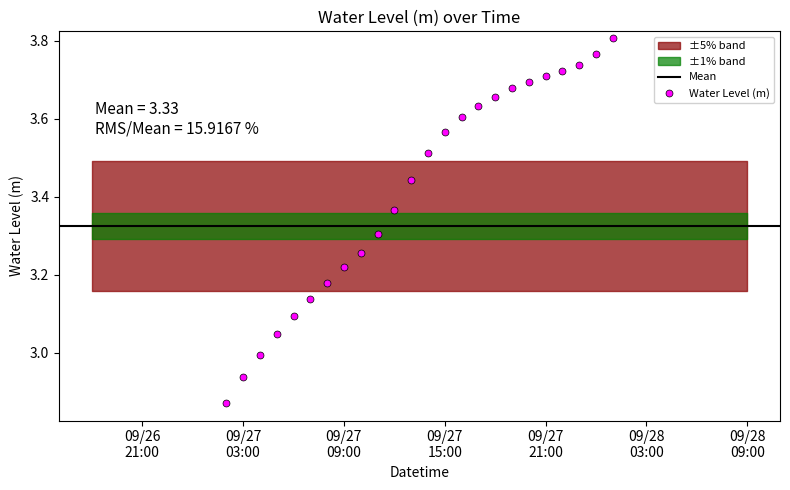

The chart shows a value of 2.0 at 2023-09-27 22:00:00. True or false?

False